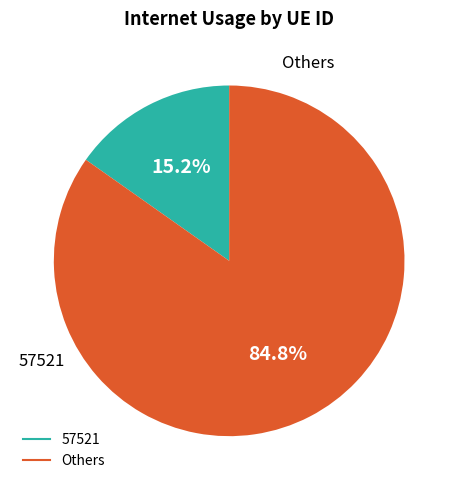

Does any single category account for the majority?

Yes